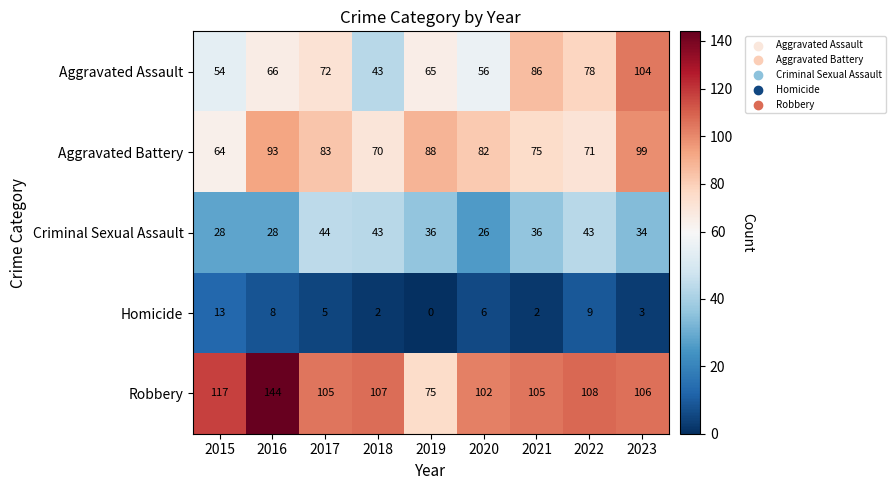

Where does the Robbery series first go above 106?

2015